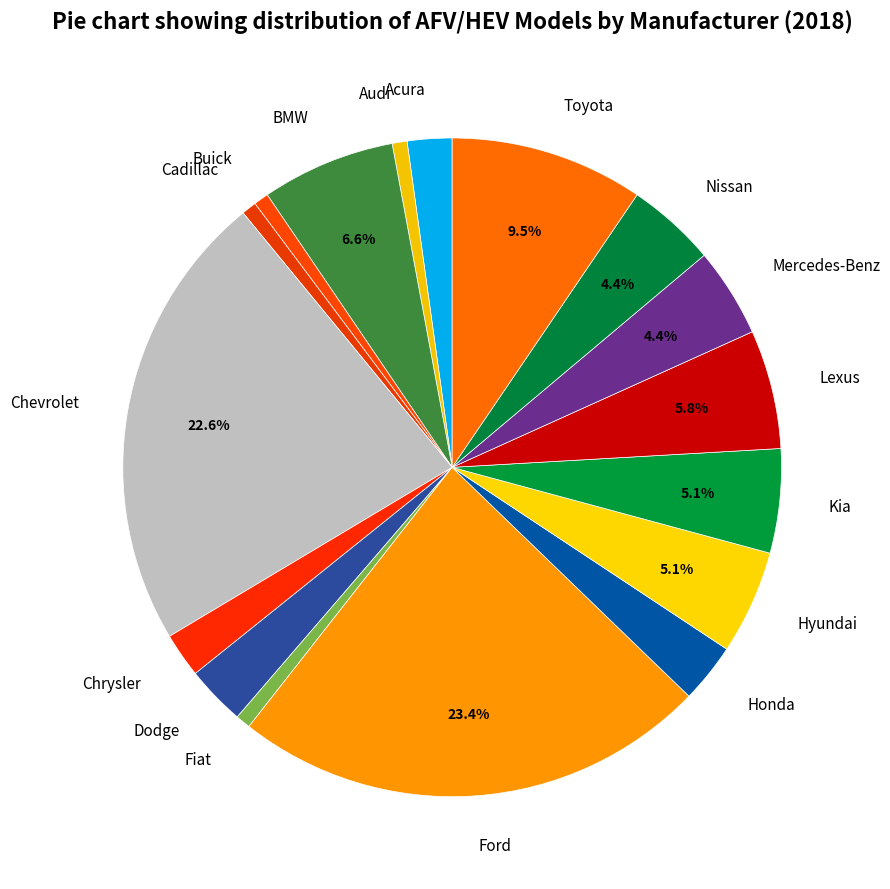

To the nearest percent, what percentage of the pie is Honda?

3%